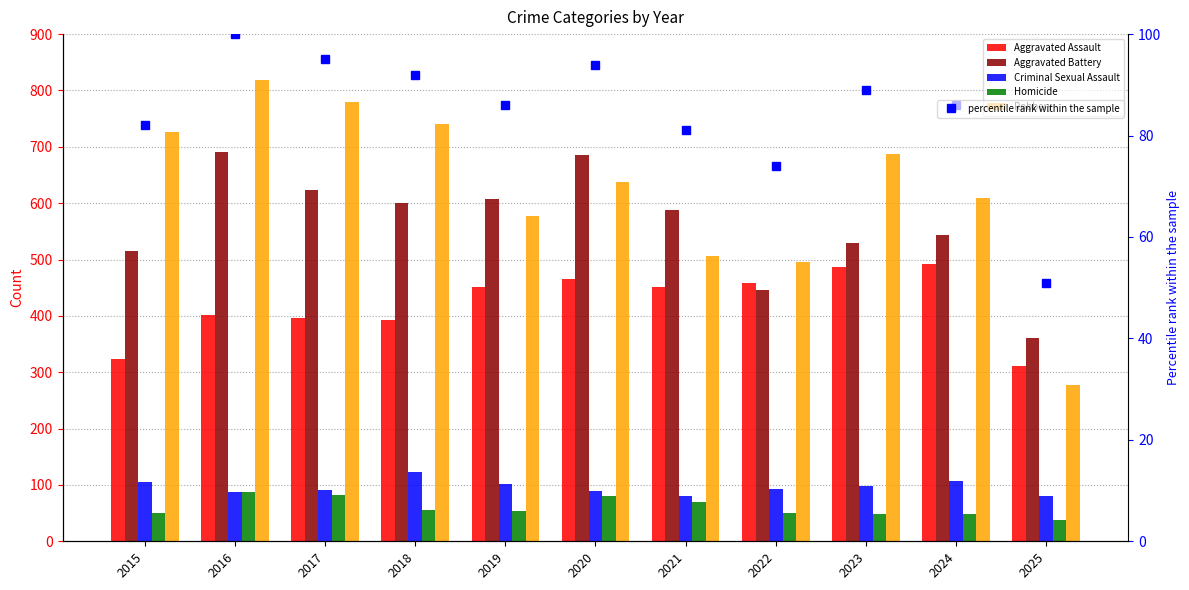

What is the approximate value of Aggravated Assault at 2022?

458